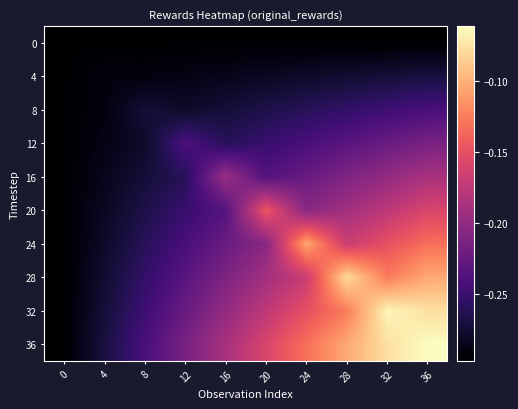

Between 0 and 24, which series saw the biggest shift?

24